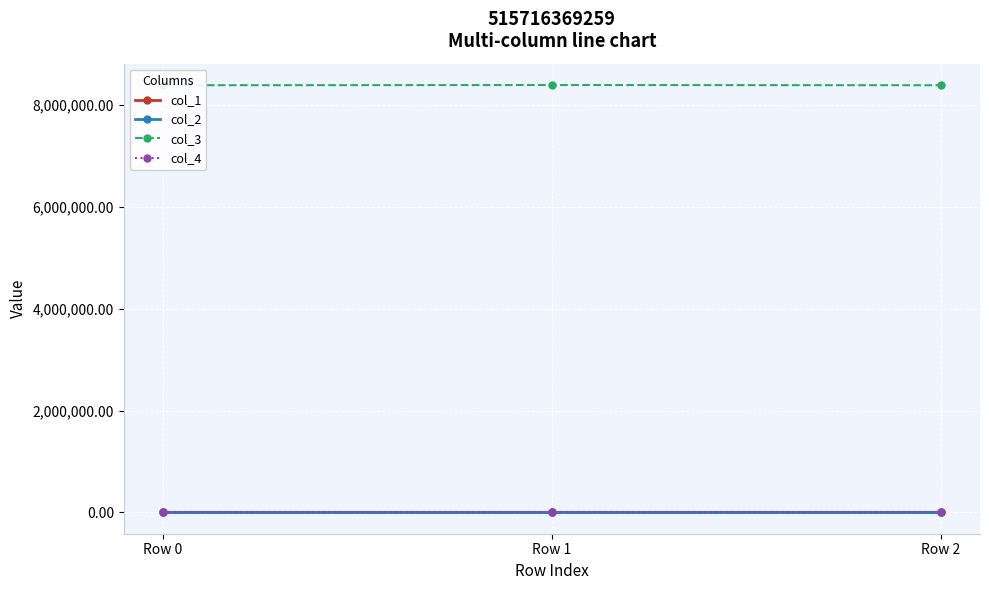

At how many categories does at least one series exceed 3669910?

3